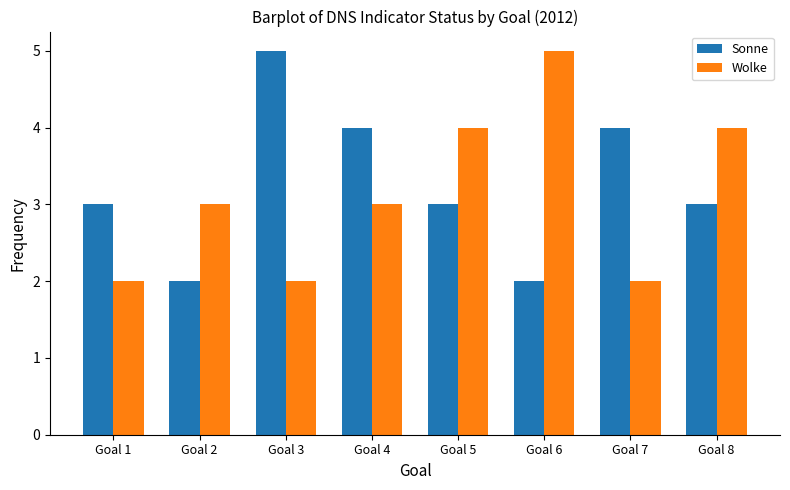

What is the sum of the Wolke values at Goal 1 and Goal 6?

7